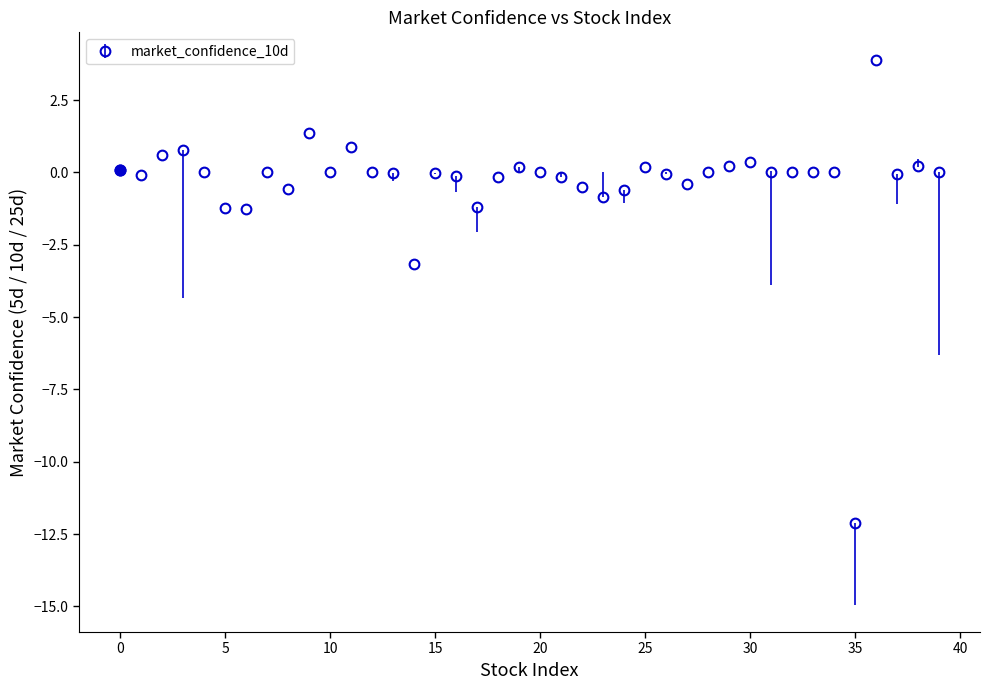

True or false: there are more than 1 points higher than both neighbors.

True